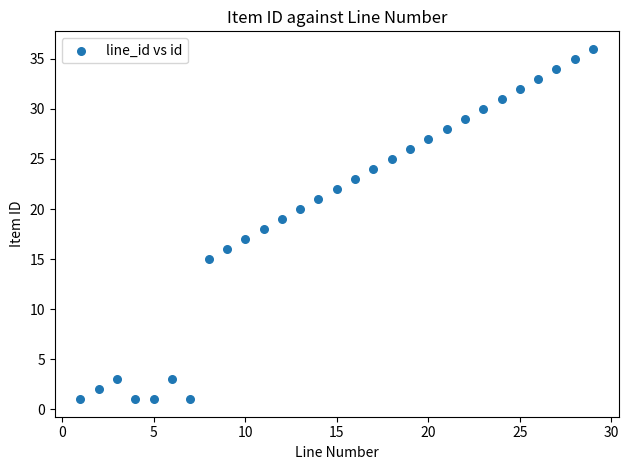

What is the range of X values (max minus min)?

28